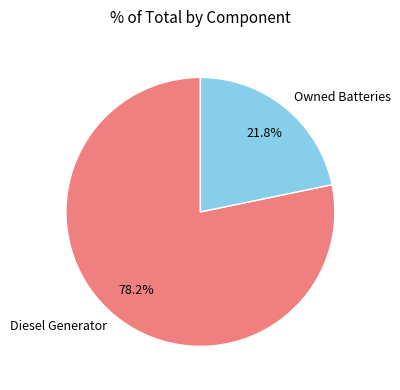

Which has a higher value, Diesel Generator or Owned Batteries?

Diesel Generator